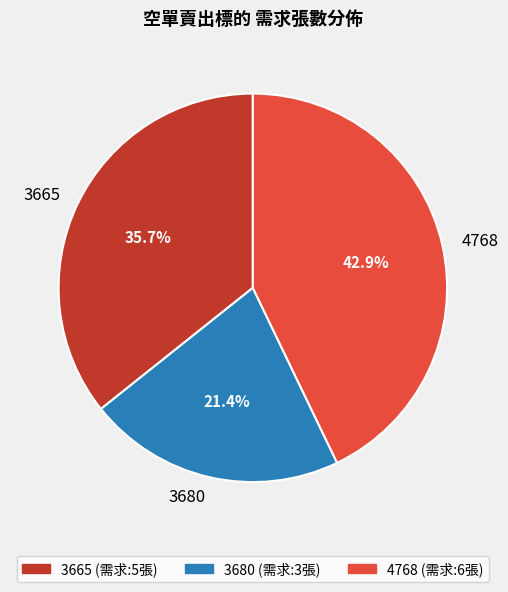

What percentage is the 3665 slice, to the nearest percent?

36%